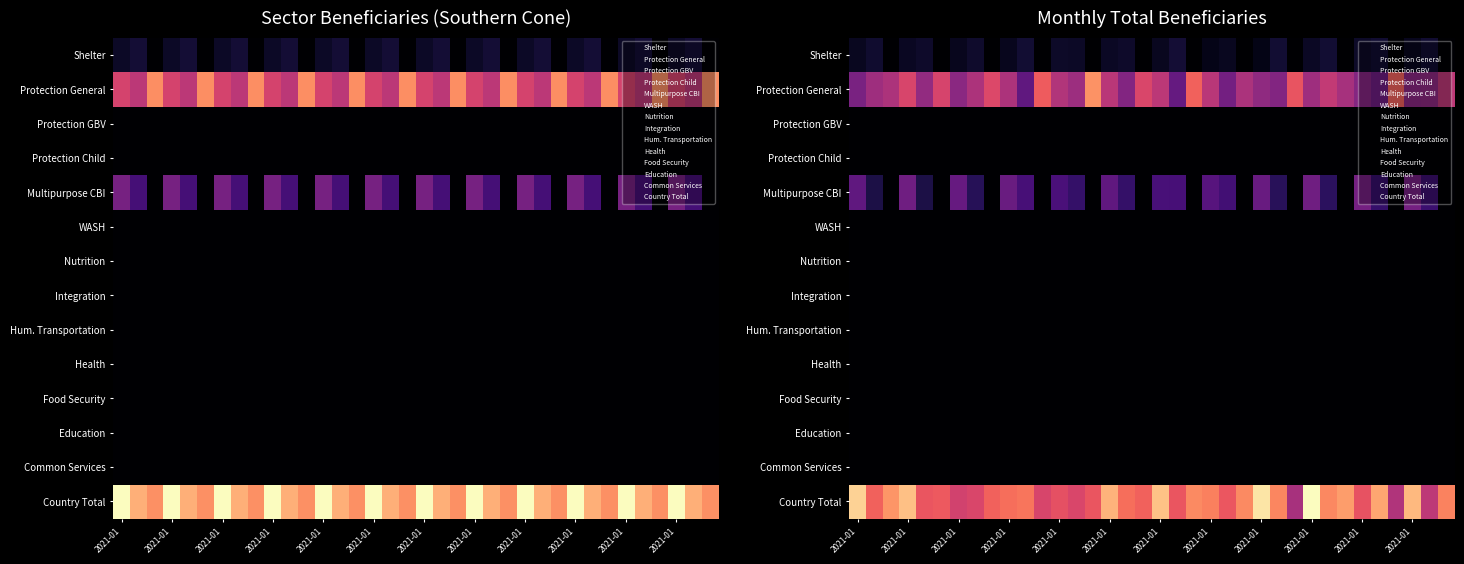

At how many categories does at least one series exceed 1512?

16